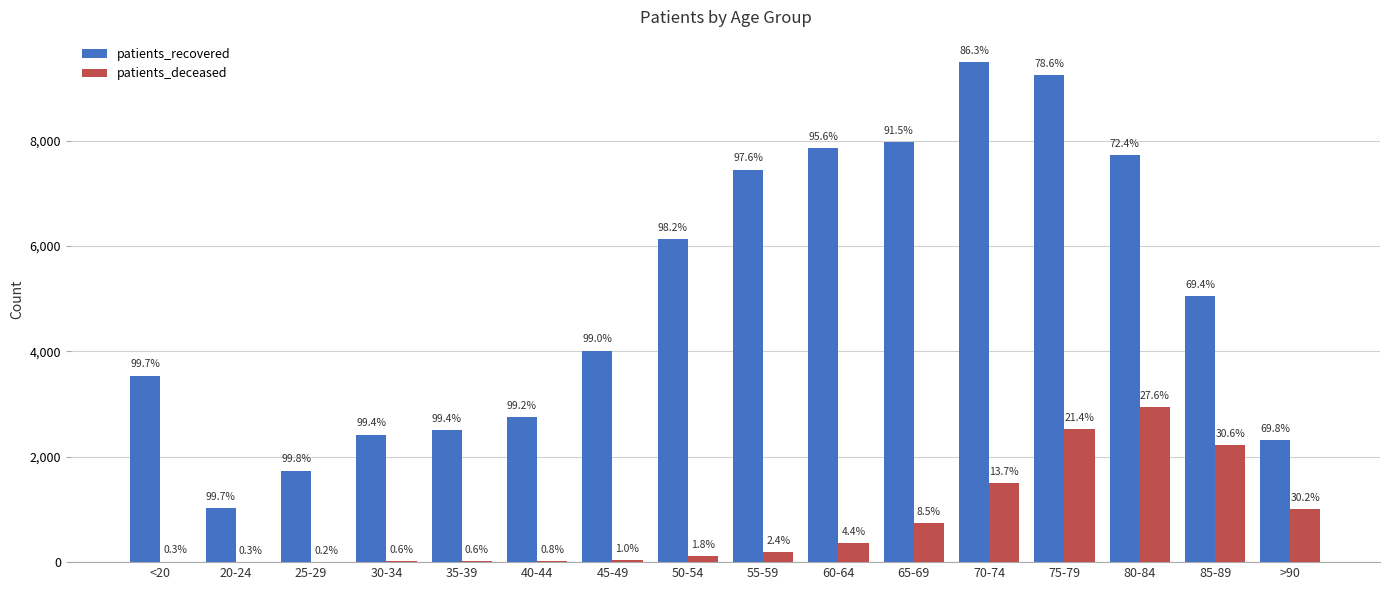

What is the highest value of the patients_recovered series?

9497